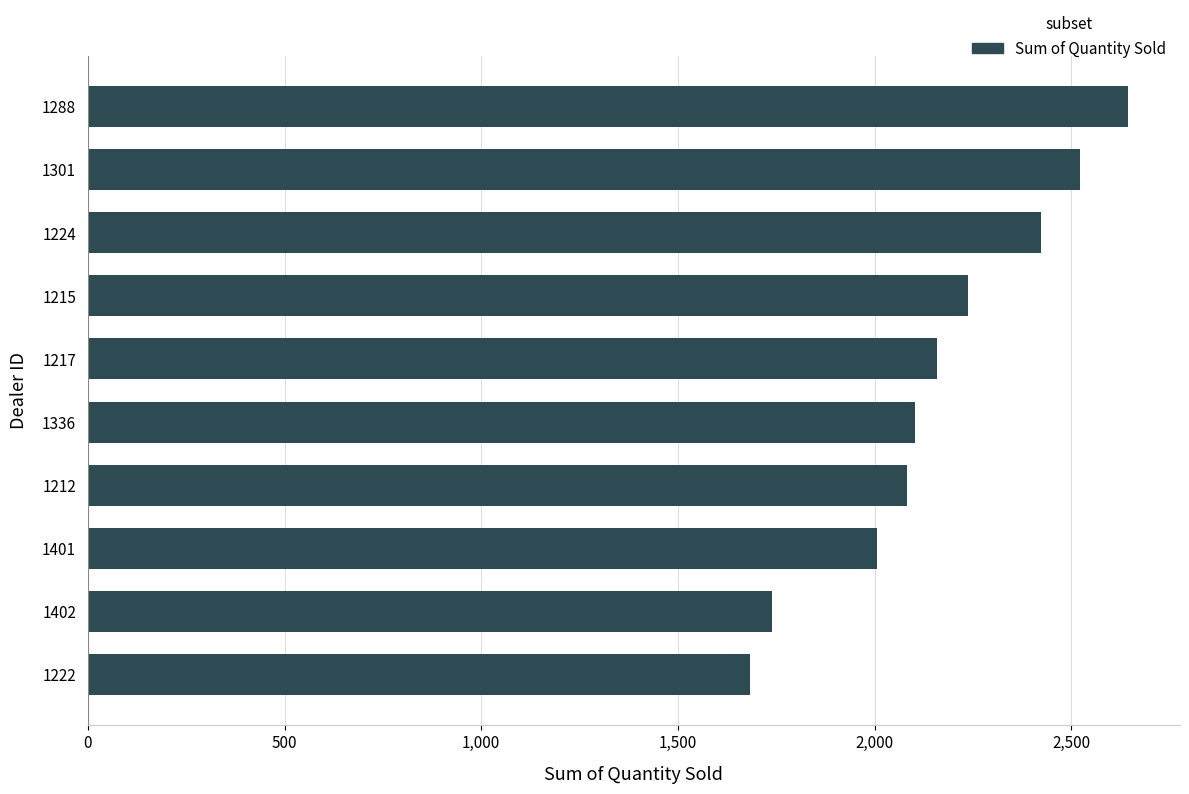

What is the approximate value at 1222, to the nearest 10?

1680